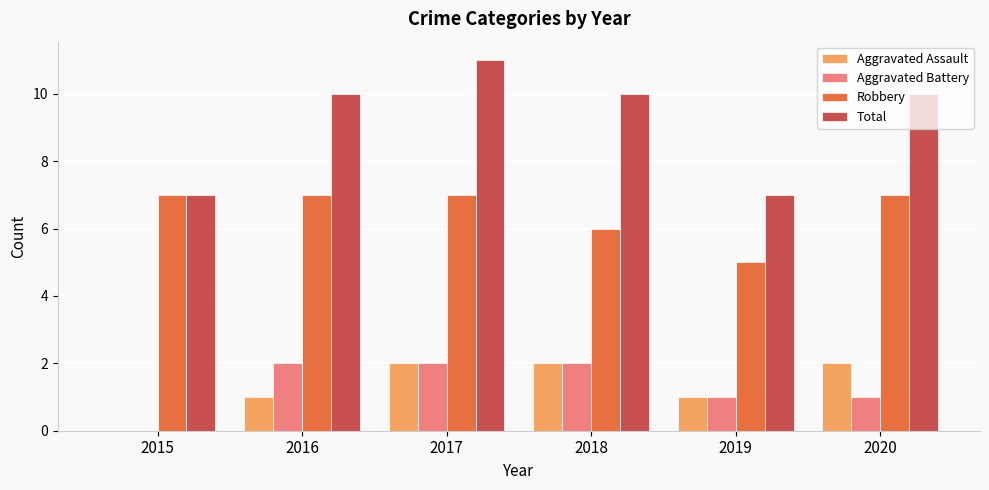

What is the total value across all series at 2017?

22